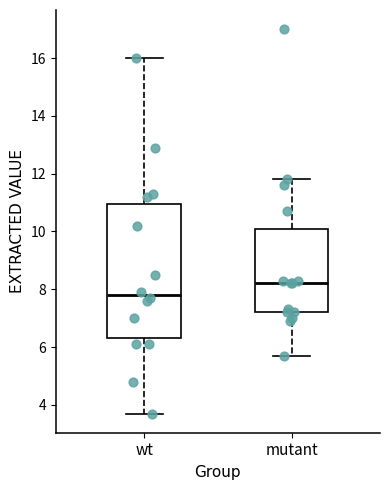

Which box's median line is the highest?

mutant